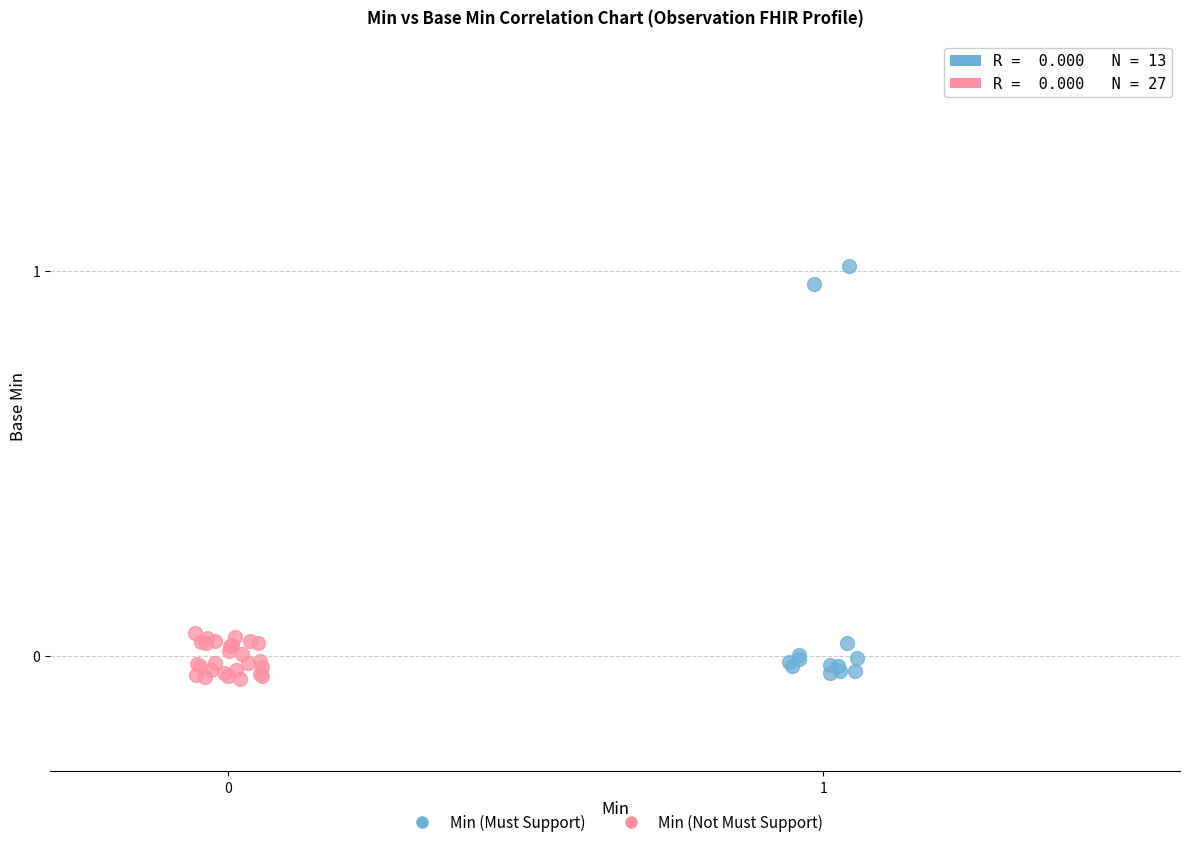

Which series reaches the maximum Y coordinate?

Min (Must Support)